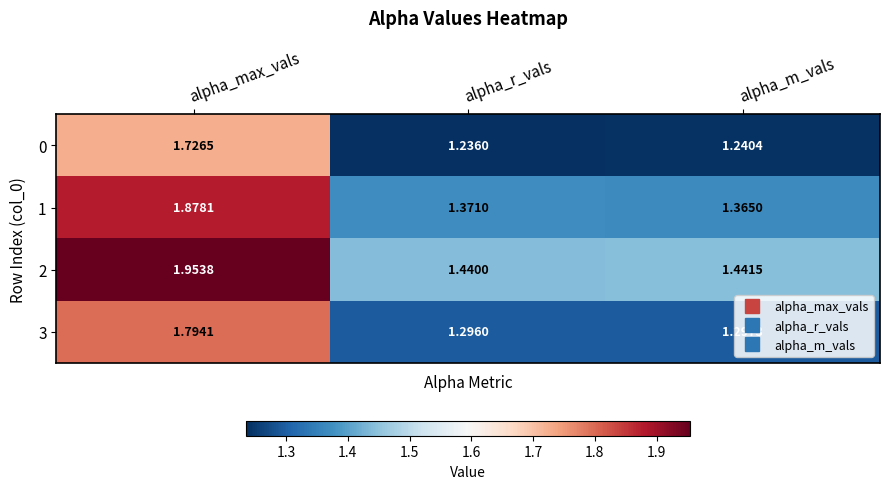

List the series in order of their peak value, highest first.

2, 1, 3, 0